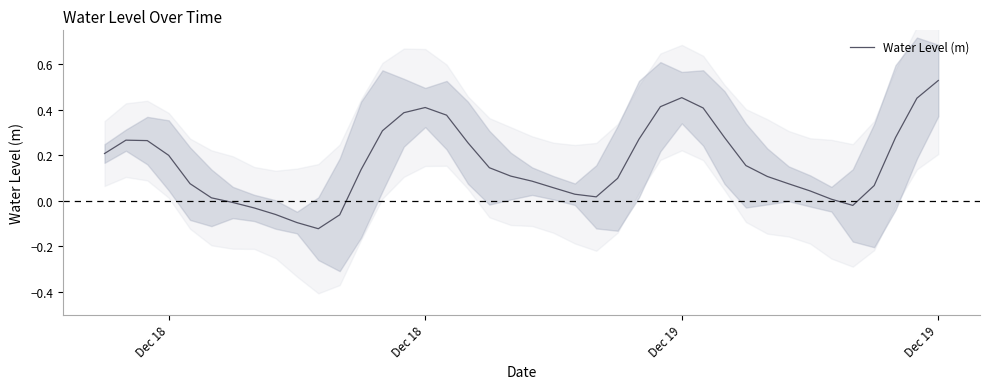

What is the greatest value displayed?

0.5